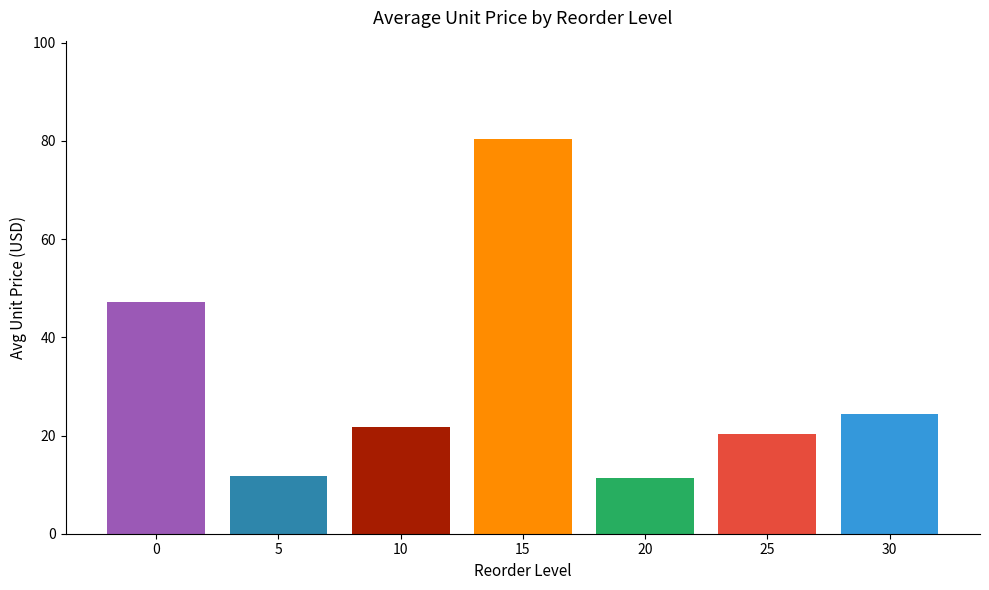

Which label corresponds to the largest value in the chart?

15